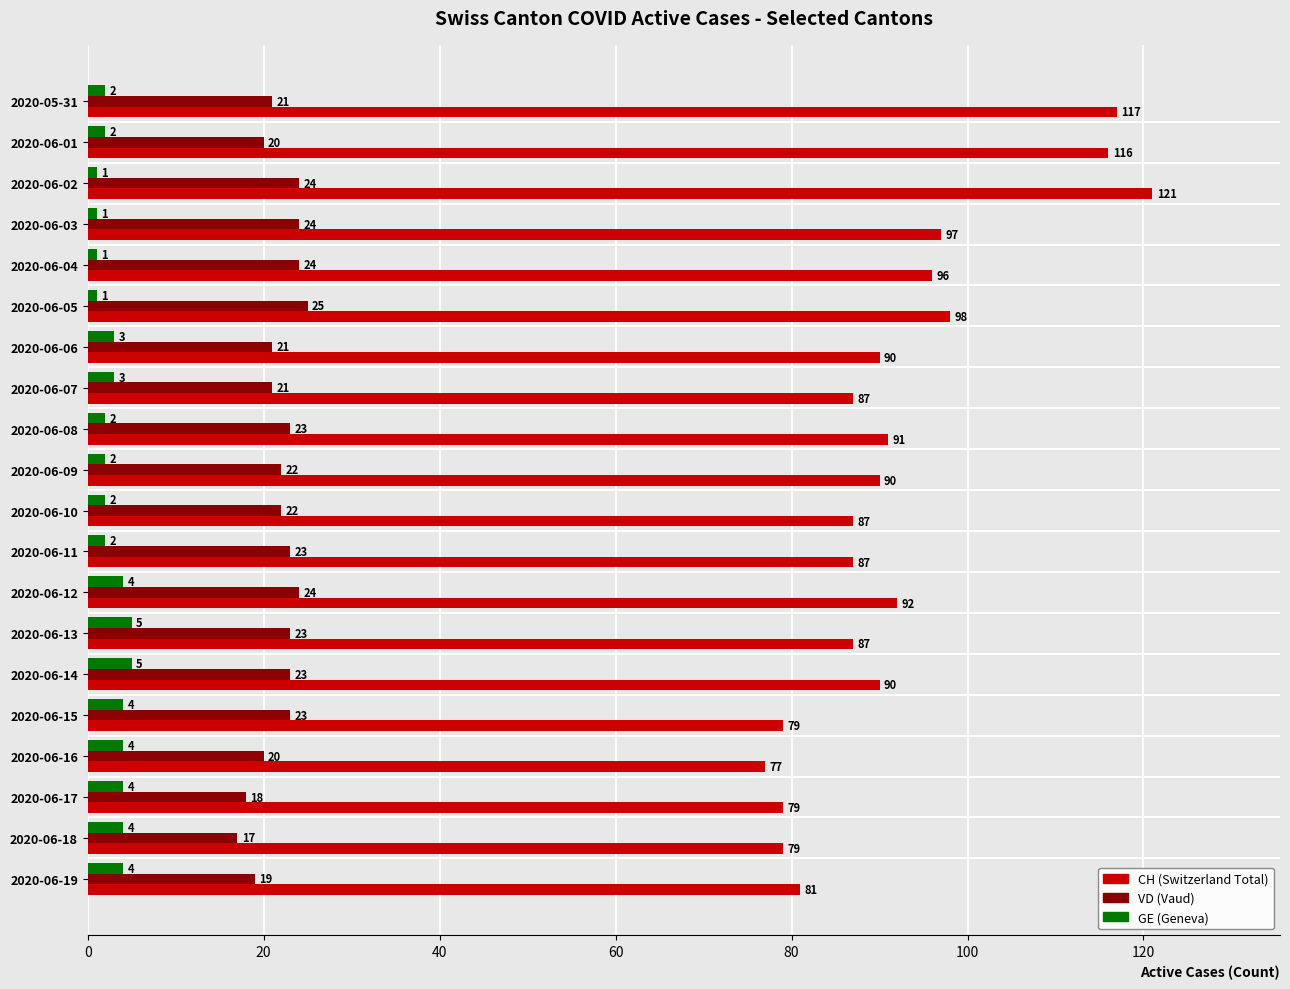

What is the average value of the VD (Vaud) series?

22